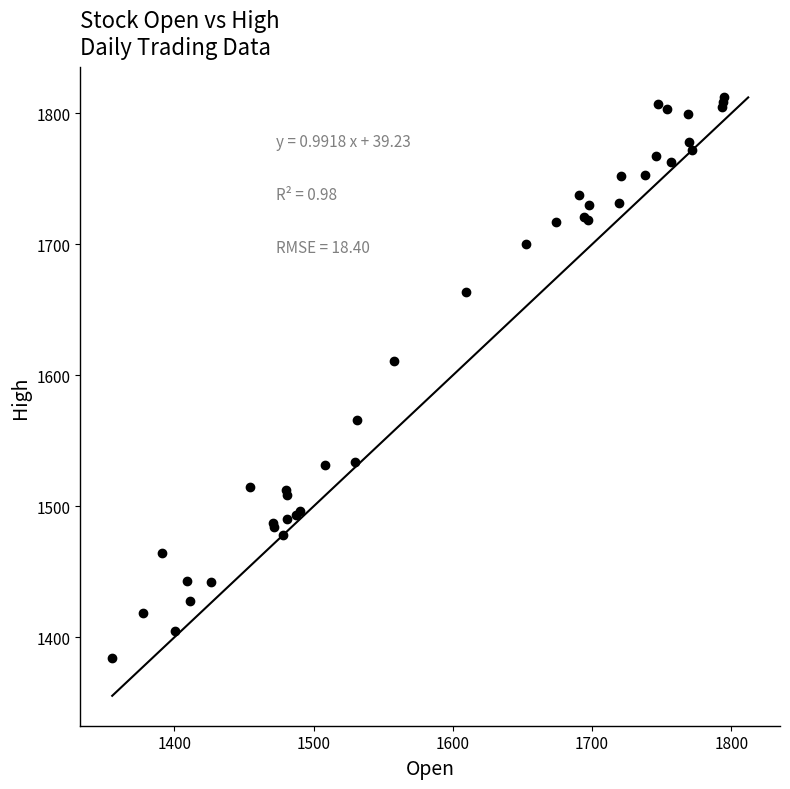

What Y value in the scatter plot is closest to 1598?

1610.8